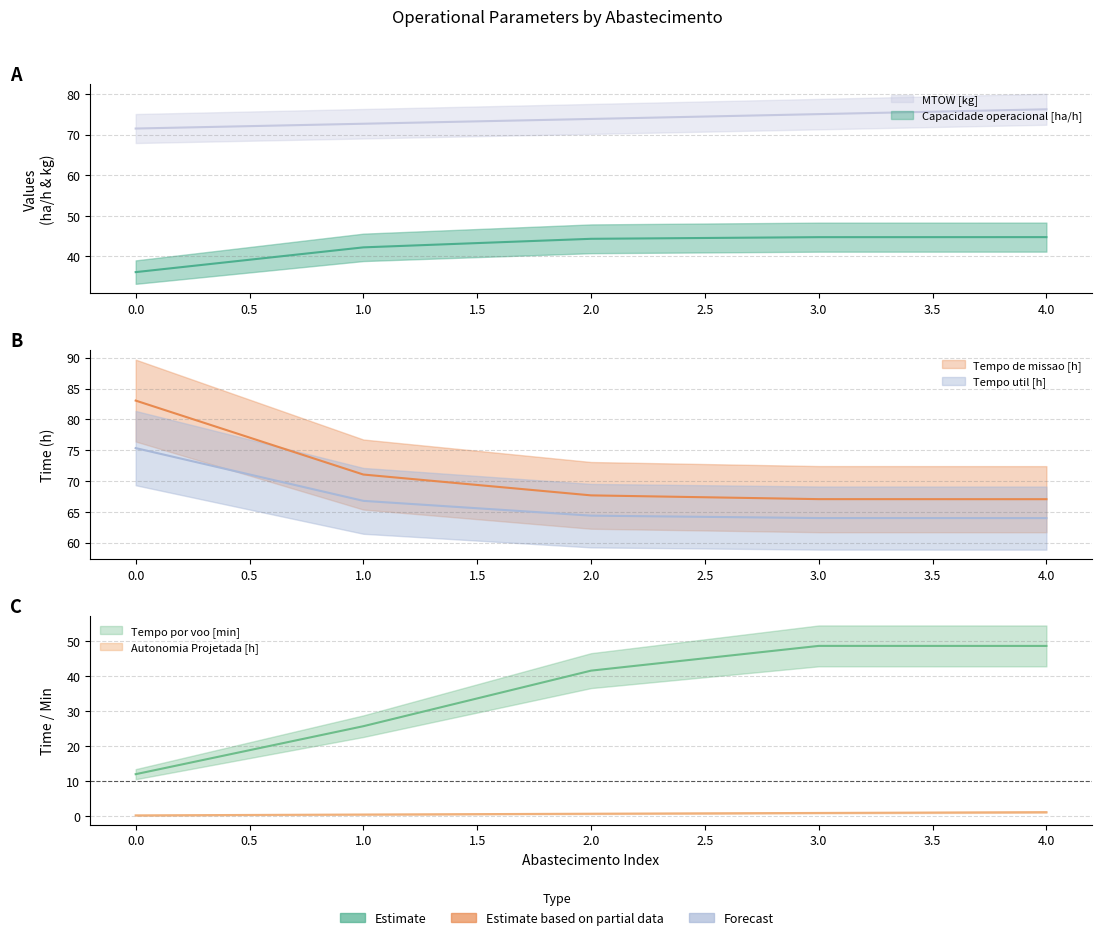

Rank the series by their maximum value, from highest to lowest.

Tempo de missao [h], MTOW [kg], Tempo util [h], Tempo por voo [min], Capacidade operacional [ha/h], Autonomia Projetada [h]